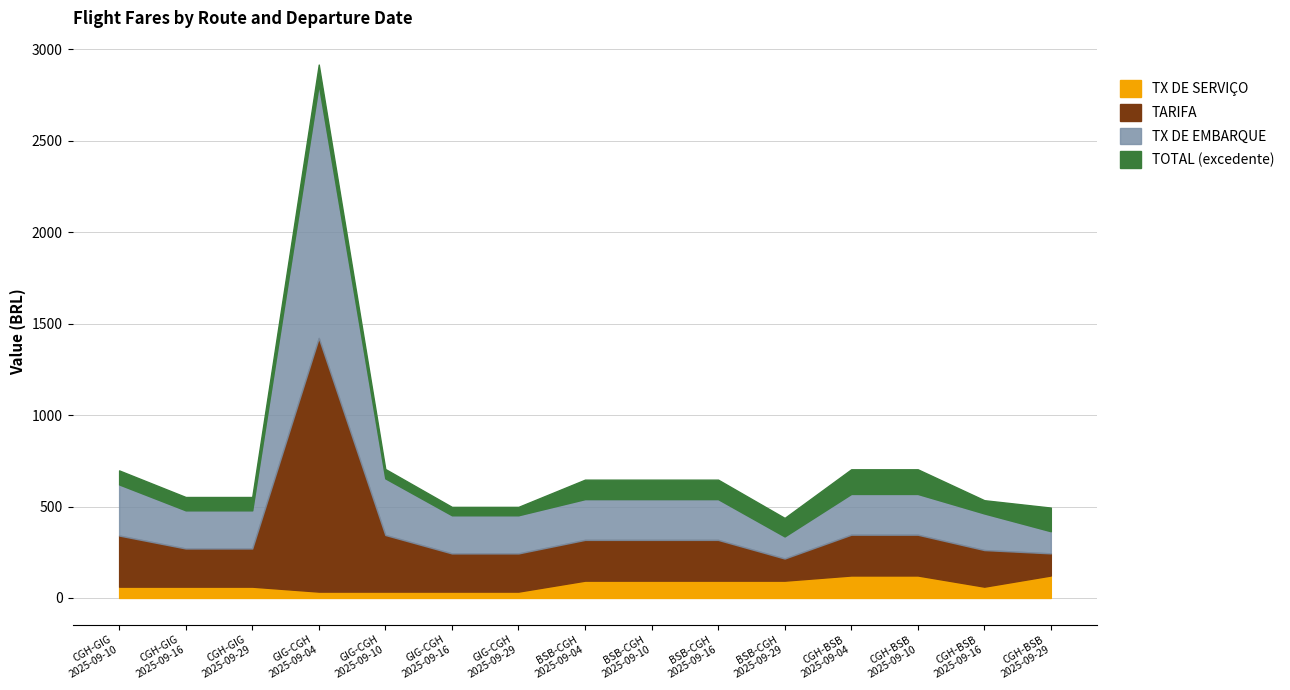

What is the total value across all series at CGH-GIG
2025-09-29?

1364.2